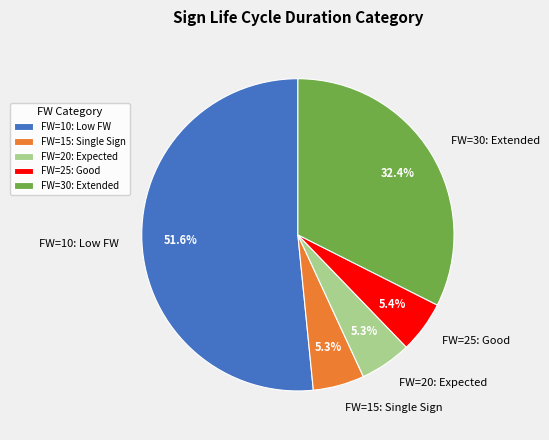

Which has a higher value, FW=25: Good or FW=10: Low FW?

FW=10: Low FW